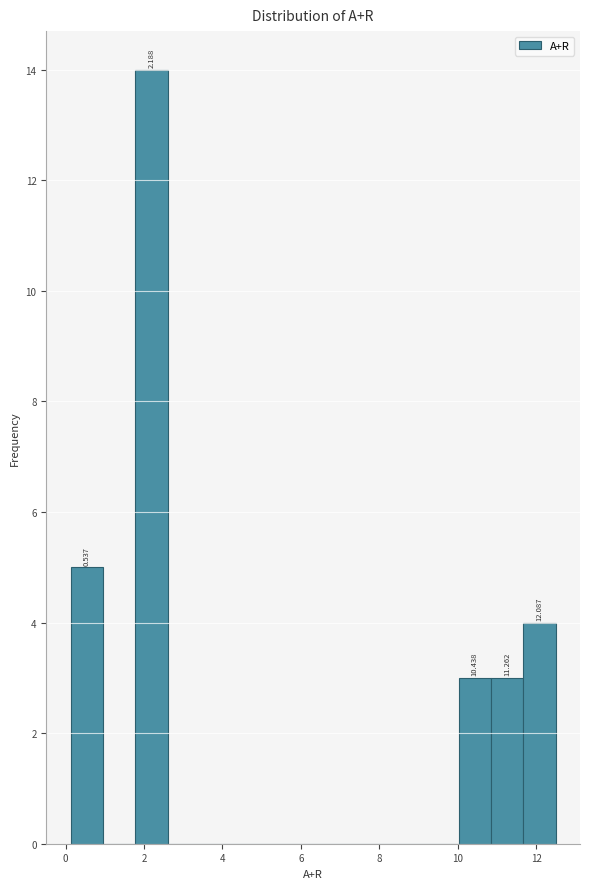

Over which range of the x-axis is the bar tallest?

1.8 to 2.6